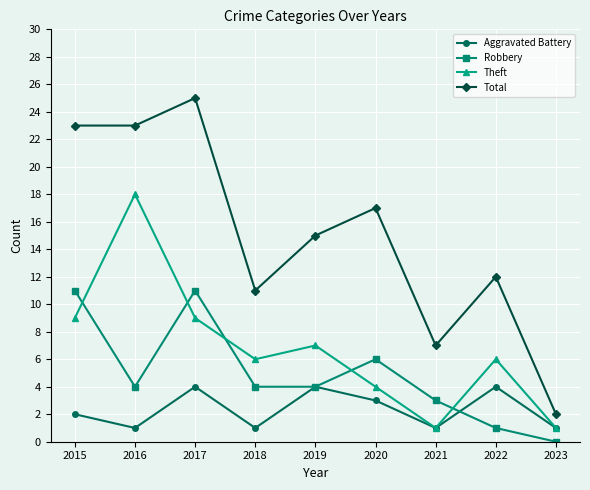

True or false: Aggravated Battery has a value of 5 at 2017.

False